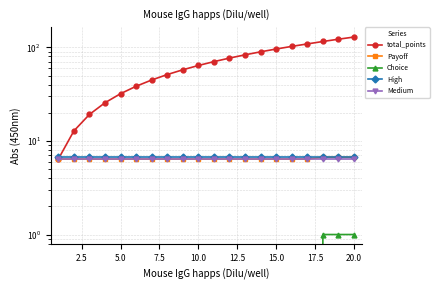

Is it true that Payoff equals 9.2 at 12?

False